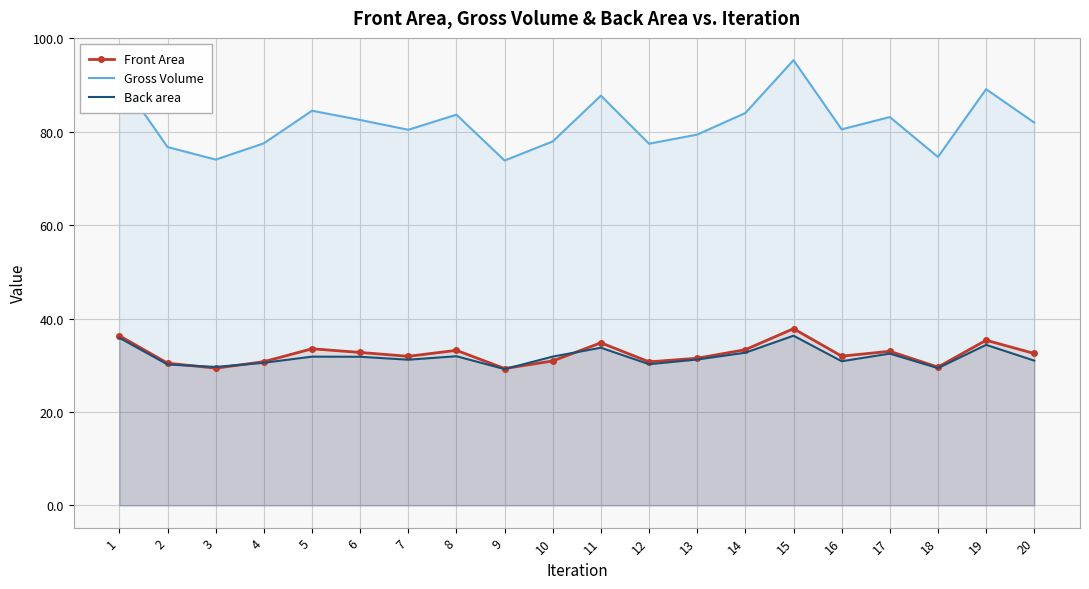

What is the lowest value of the Gross Volume series?

73.8